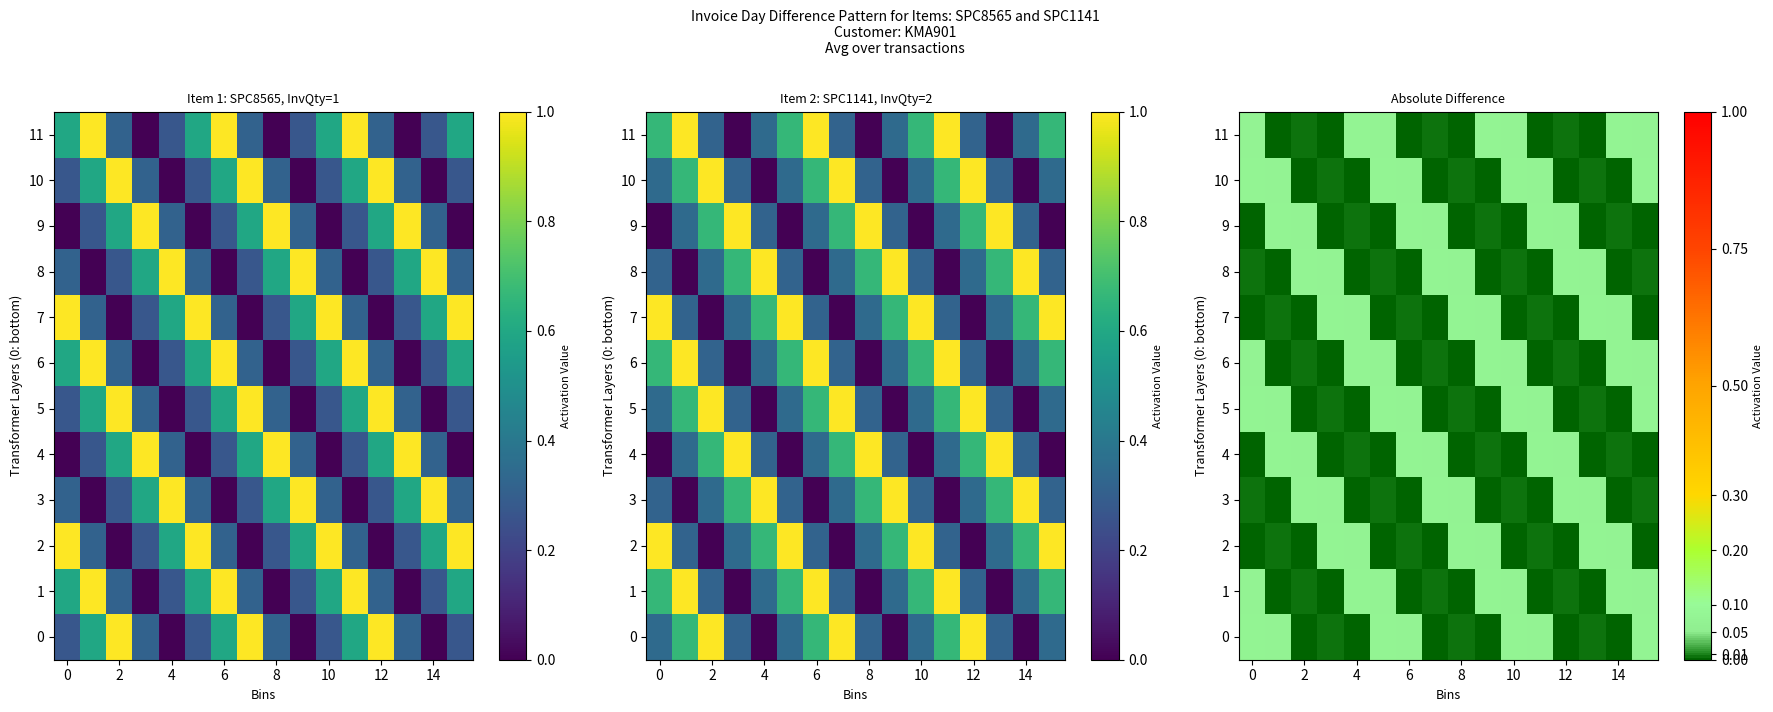

What is the difference between the maximum and minimum values in the 11 series?

0.1